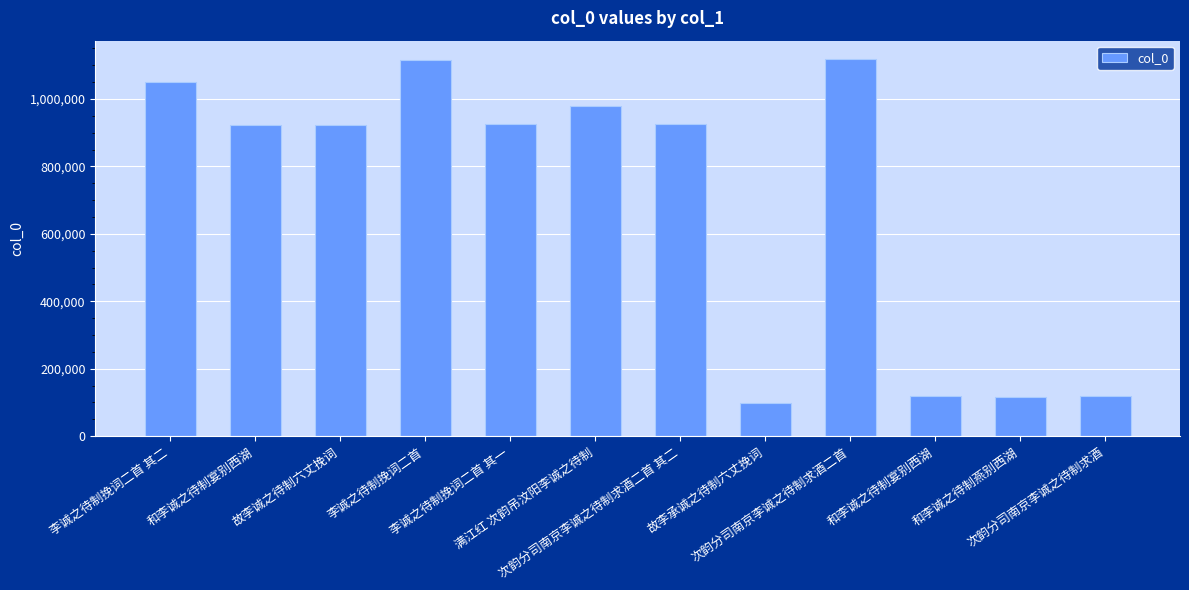

What is the label of the 7th bar from the left?

次韵分司南京李诚之待制求酒二首 其二